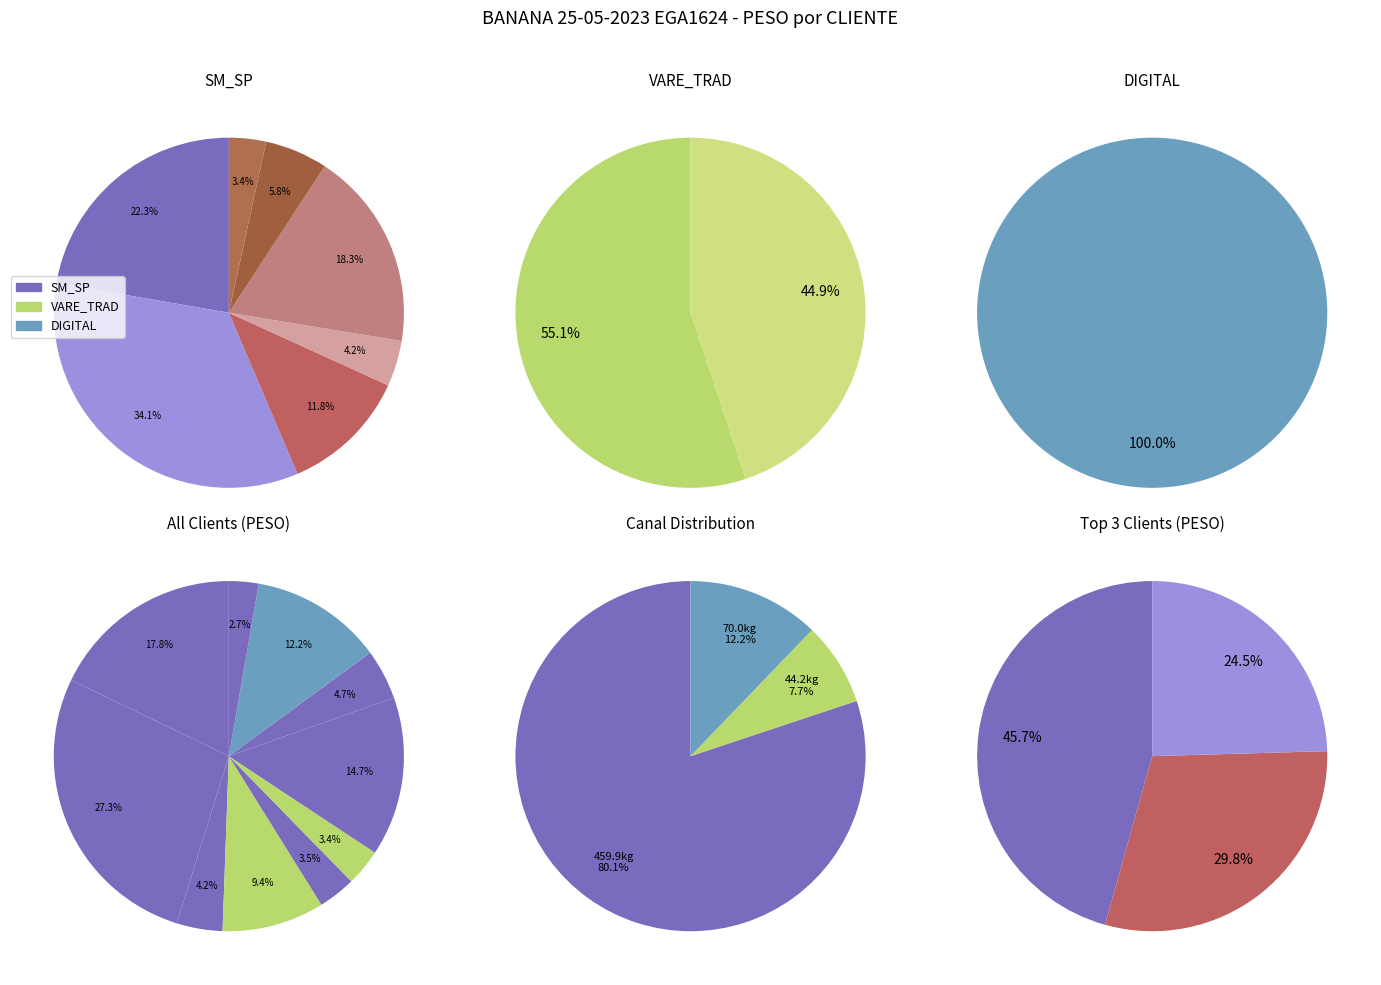

True or false: M E M ADEGA E DISTRIBUIDORA accounts for 33% of the total.

False